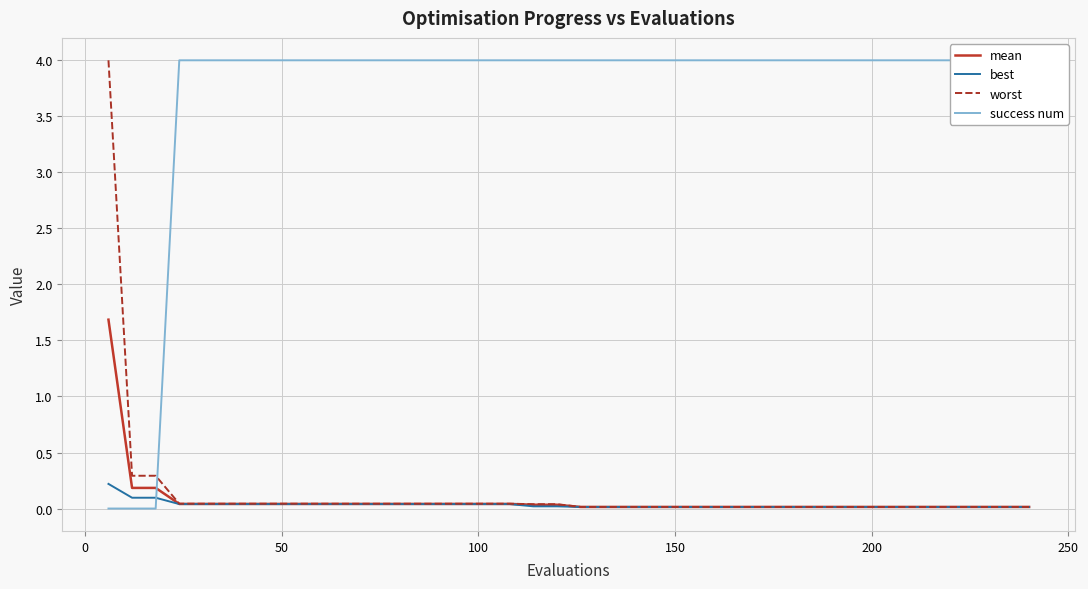

What is the difference between the maximum and minimum values in the worst series?

4.0